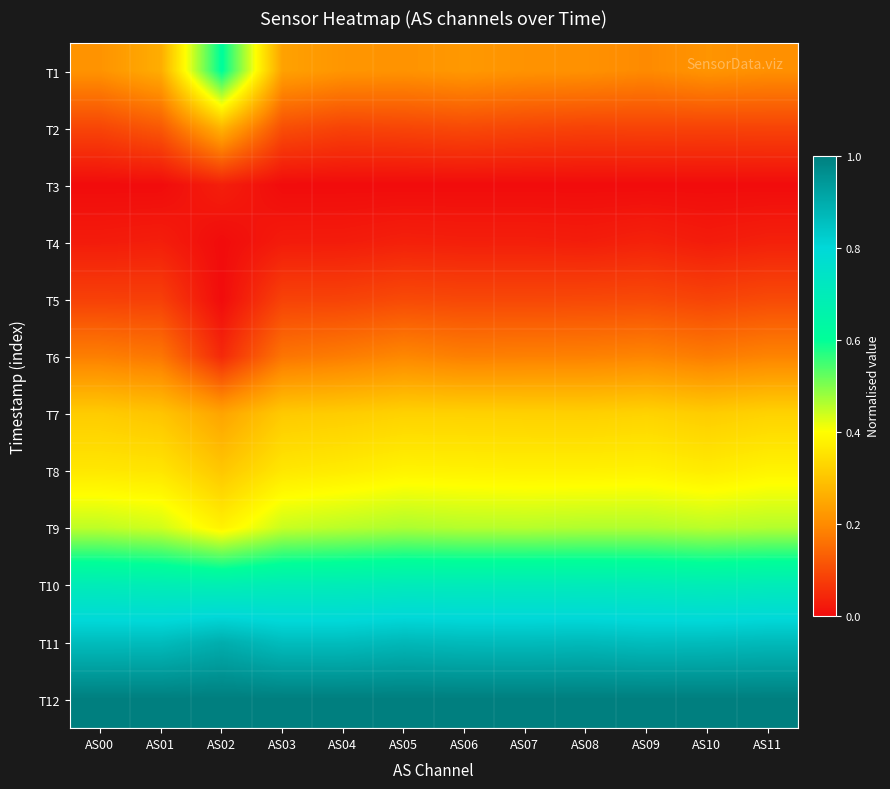

At how many categories does at least one series exceed 0?

12